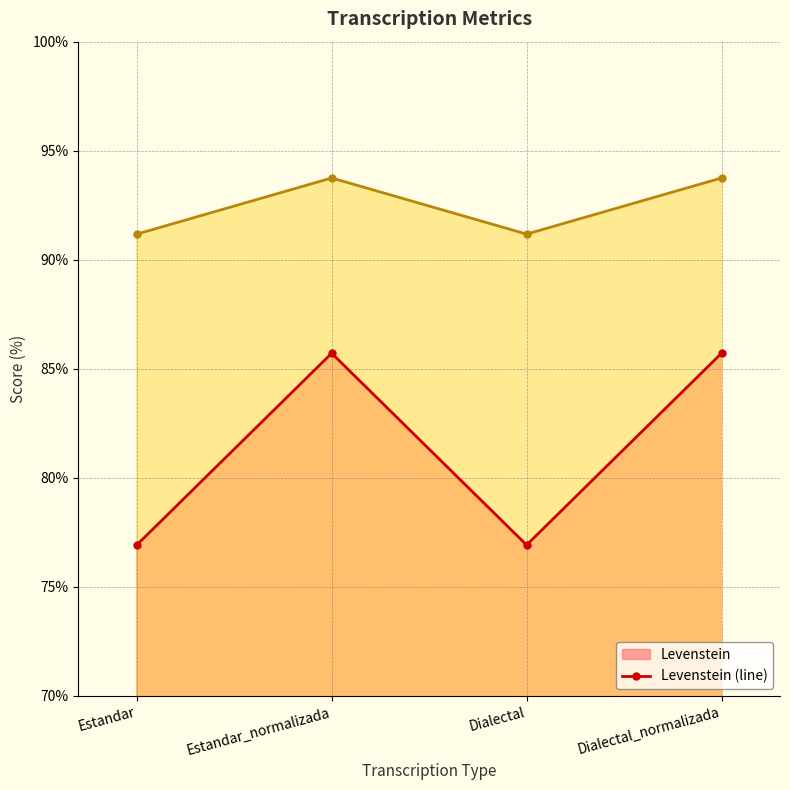

What is the difference between the second highest and second lowest values in the Parcial (line) series?

2.6